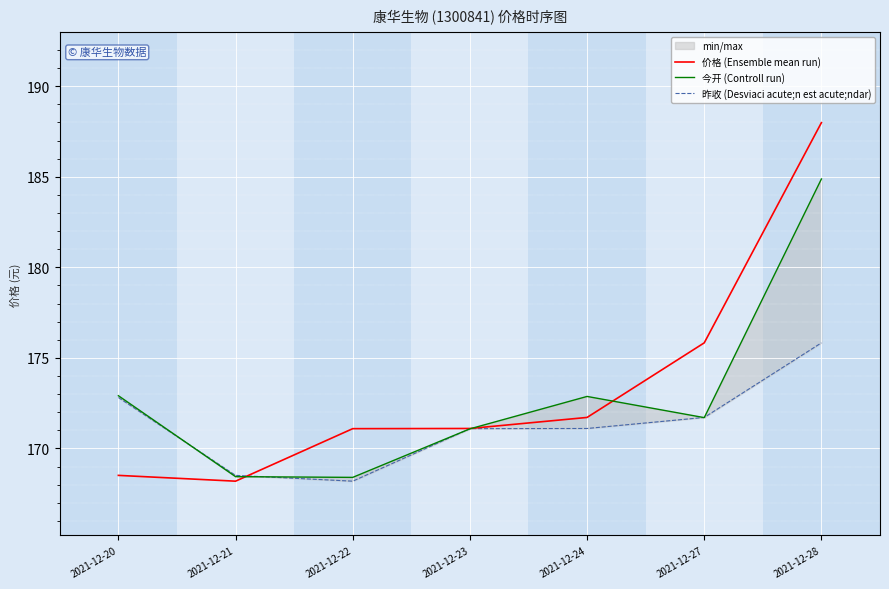

Reading left to right, extract all data points from this chart.

价格 (Ensemble mean run): 168.5	168.2	171.1	171.1	171.7	175.8	188.0
今开 (Controll run): 172.9	168.4	168.4	171.1	172.9	171.7	184.9
昨收 (Desviaci acute;n est acute;ndar): 172.8	168.5	168.2	171.1	171.1	171.7	175.8